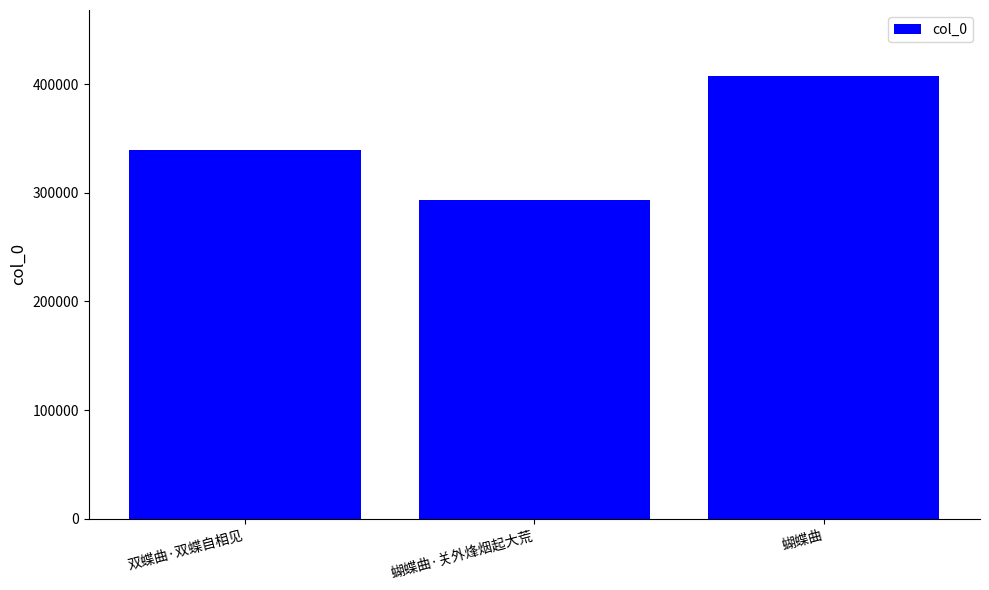

List the labels in order of value, smallest first.

蝴蝶曲·关外烽烟起大荒, 双蝶曲·双蝶自相见, 蝴蝶曲